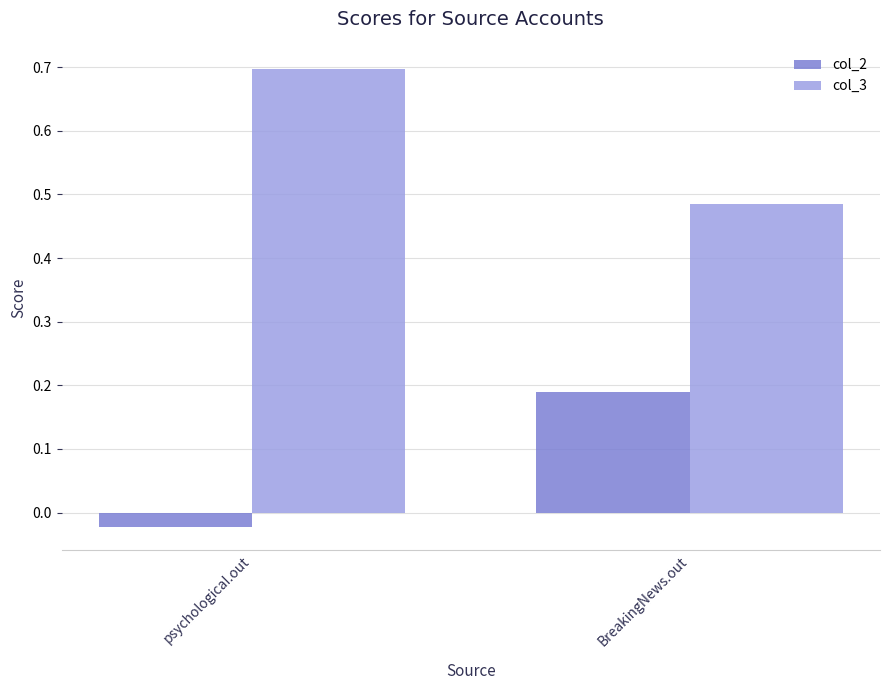

What is the sum of all col_3 values?

1.2